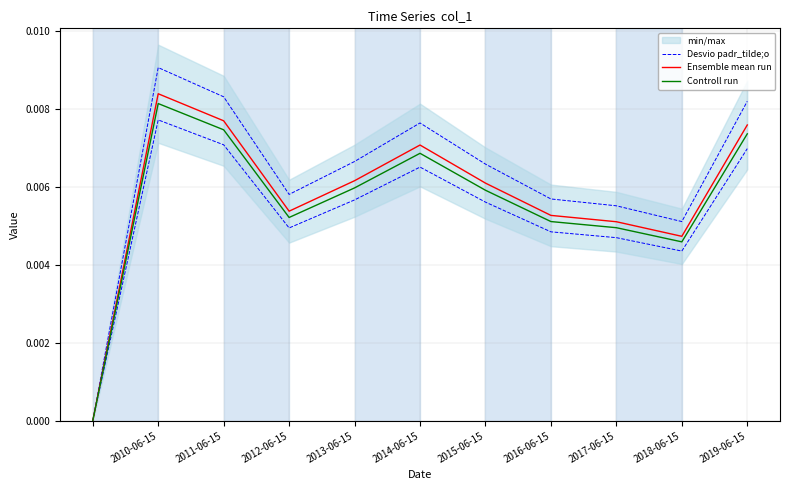

Which series changed the most between 2014-06-15 and 2017-06-15?

Desvio padr_tilde;o